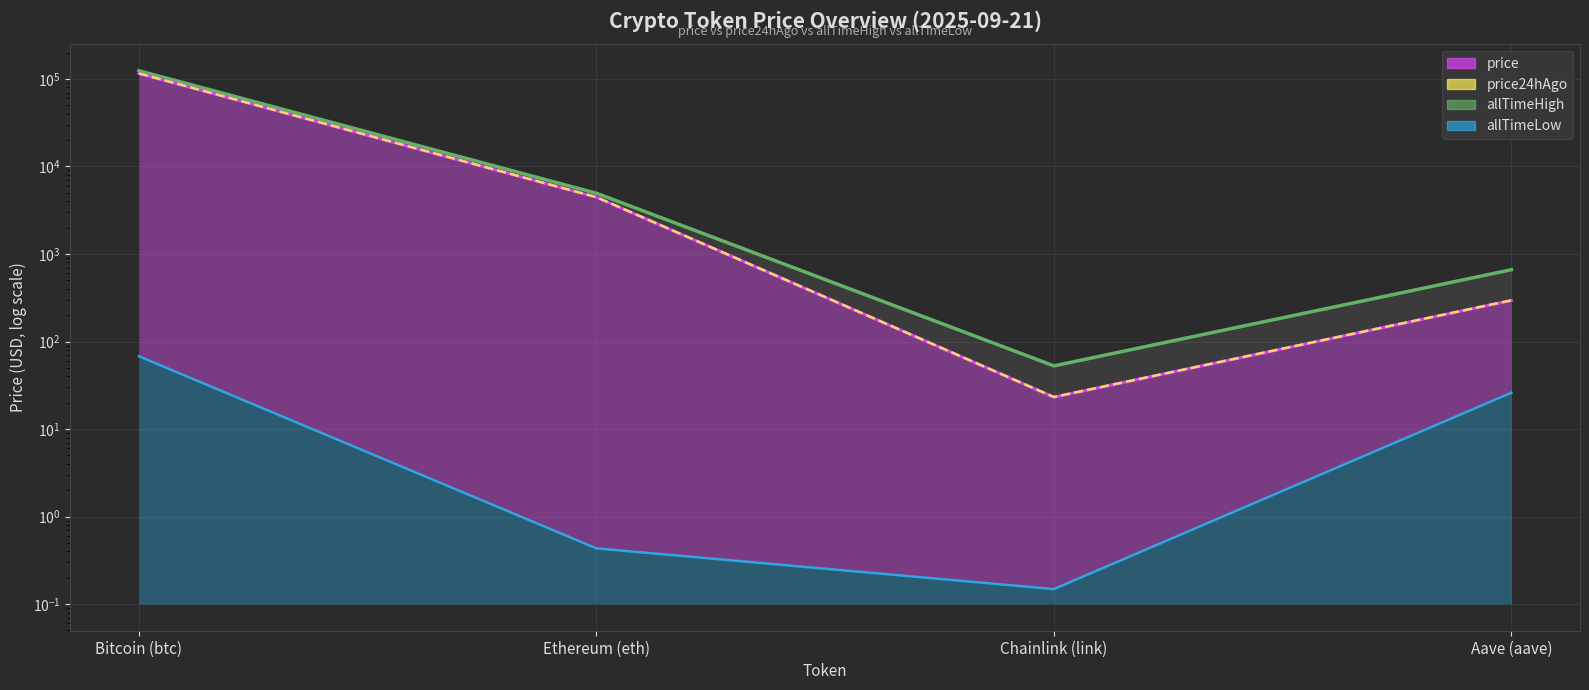

How many interior local valleys does the allTimeLow line series have?

1